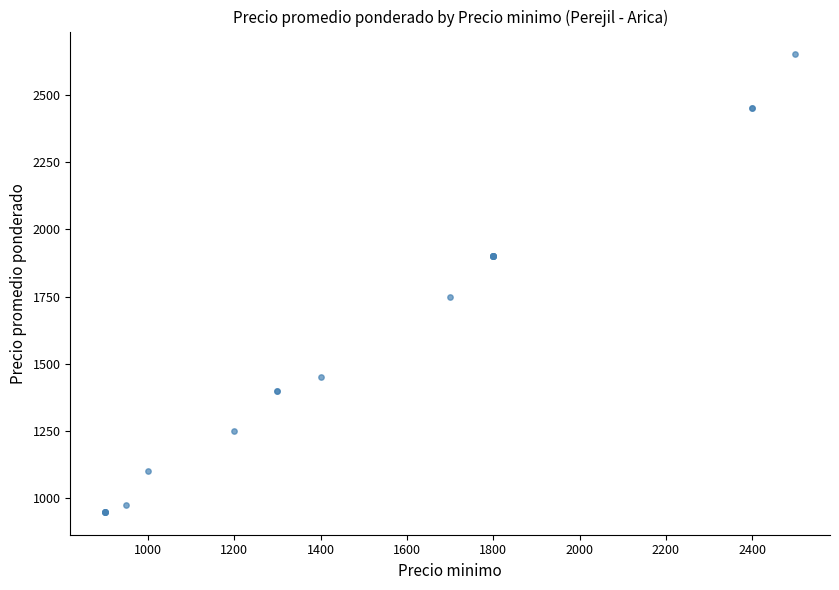

What Y value in the scatter plot is closest to 1800?

1750